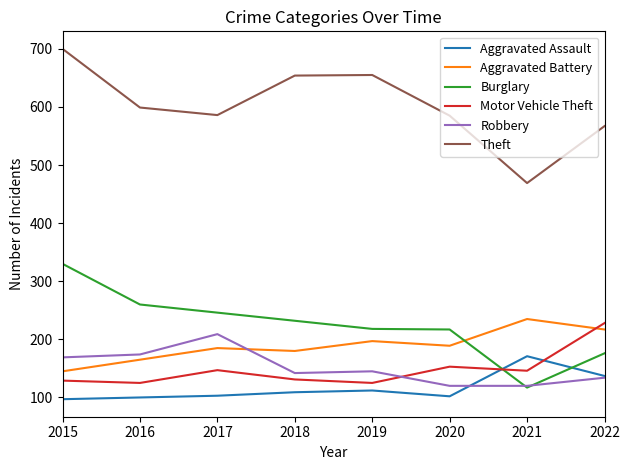

Which series ends up on top after the final intersection of Burglary and Aggravated Assault?

Burglary